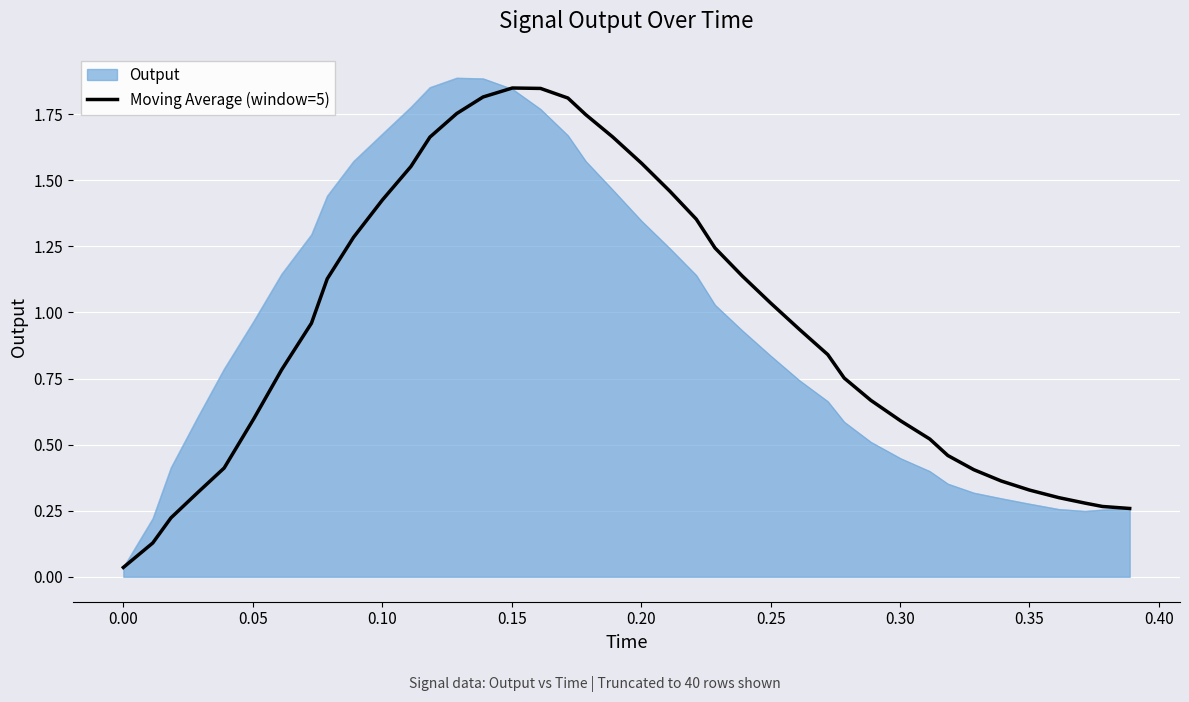

How many lines are shown in the chart?

2